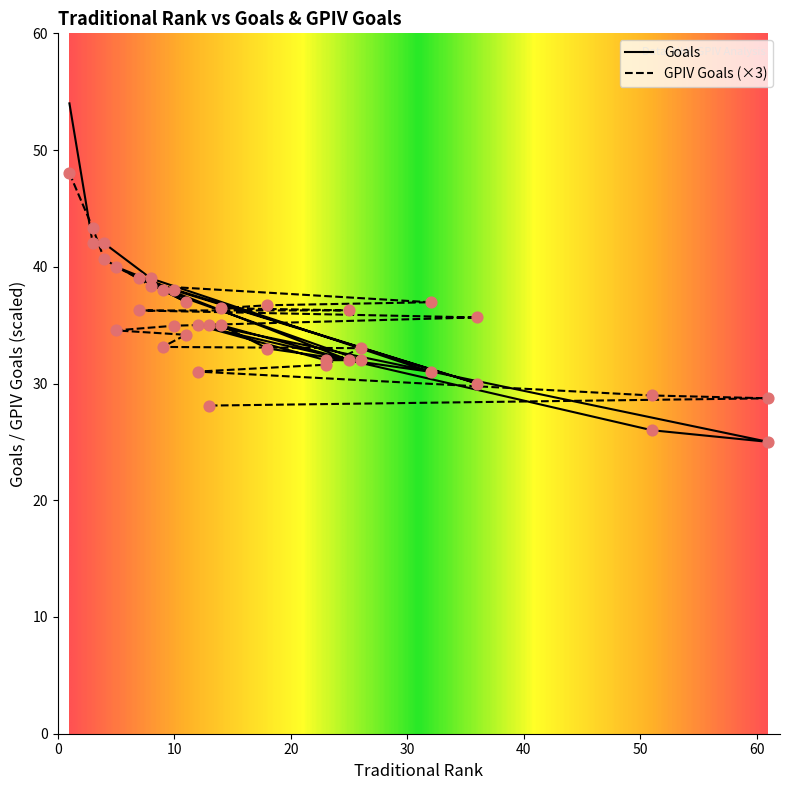

Which series reaches the maximum Y coordinate?

Goals